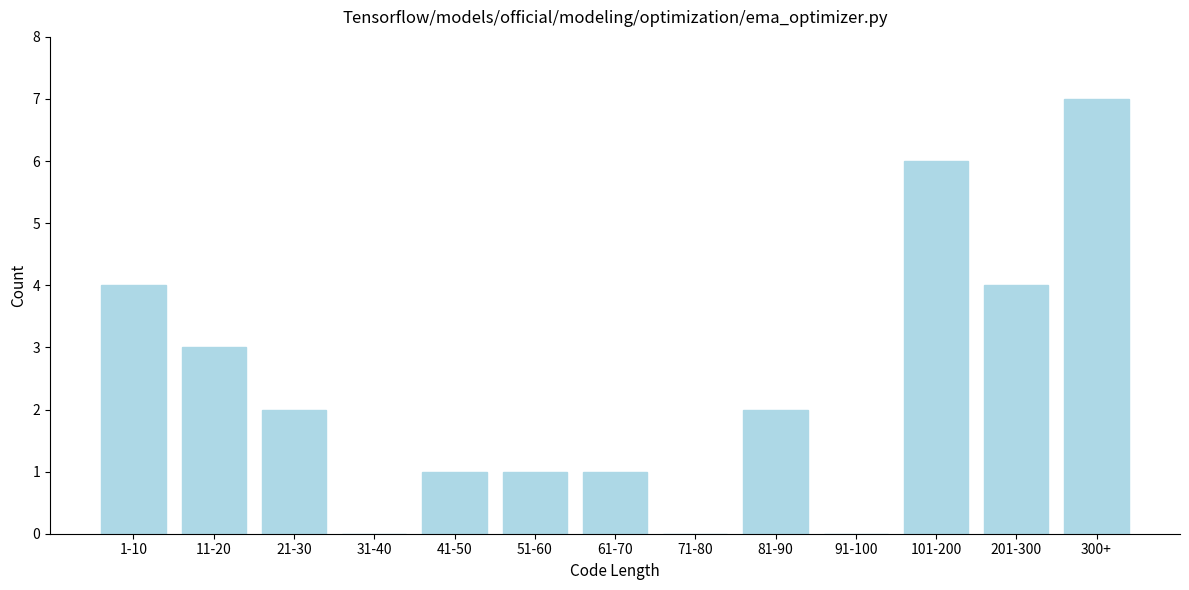

Reading left to right, what are all the values shown in this chart?

1-10=4	11-20=3	21-30=2	31-40=0	41-50=1	51-60=1	61-70=1	71-80=0	81-90=2	91-100=0	101-200=6	201-300=4	300+=7